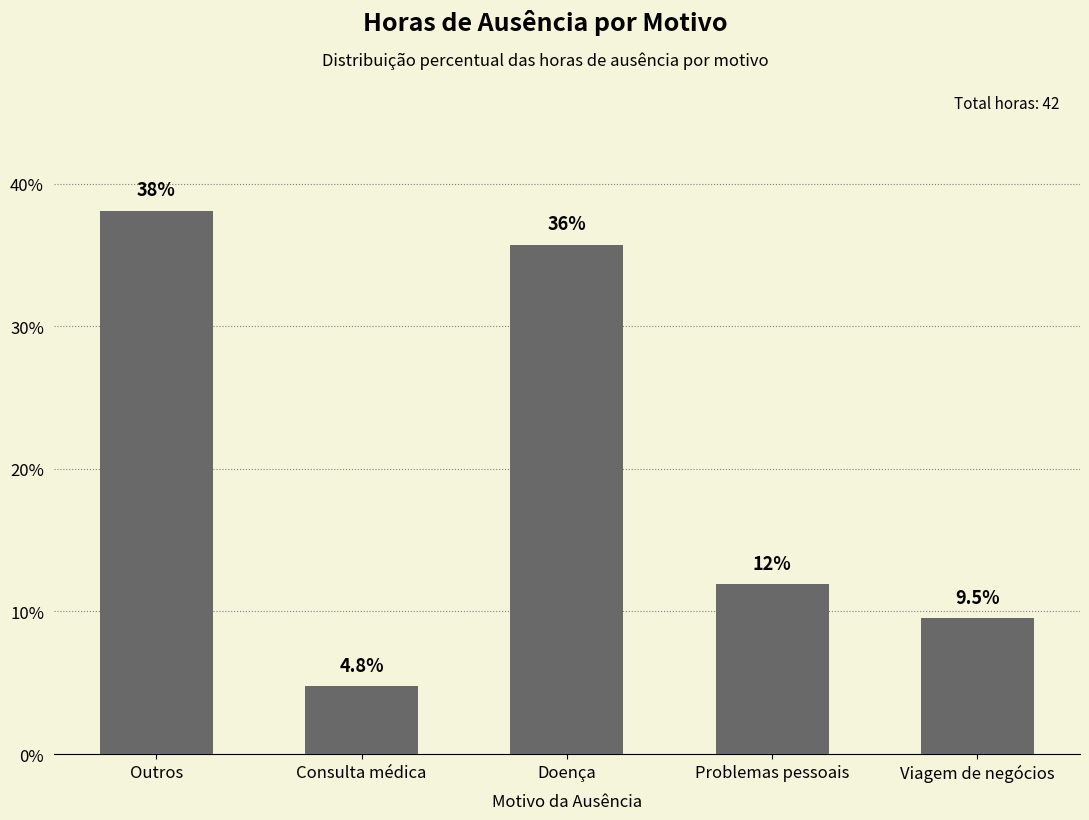

Is it true that the value at Outros is 38.1?

True